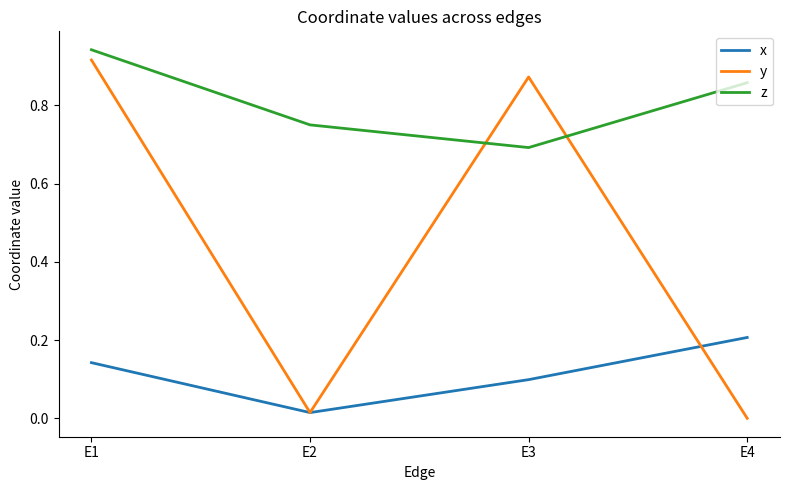

What is the sum of all y values?

1.8